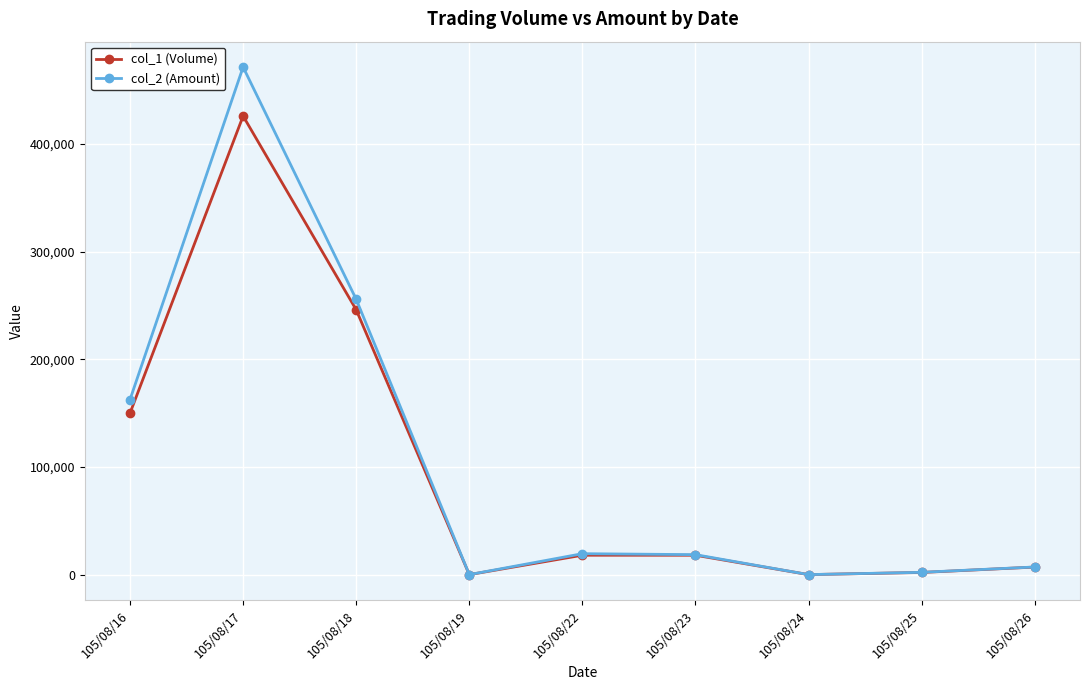

At which category does col_1 (Volume) reach its first local peak?

105/08/17